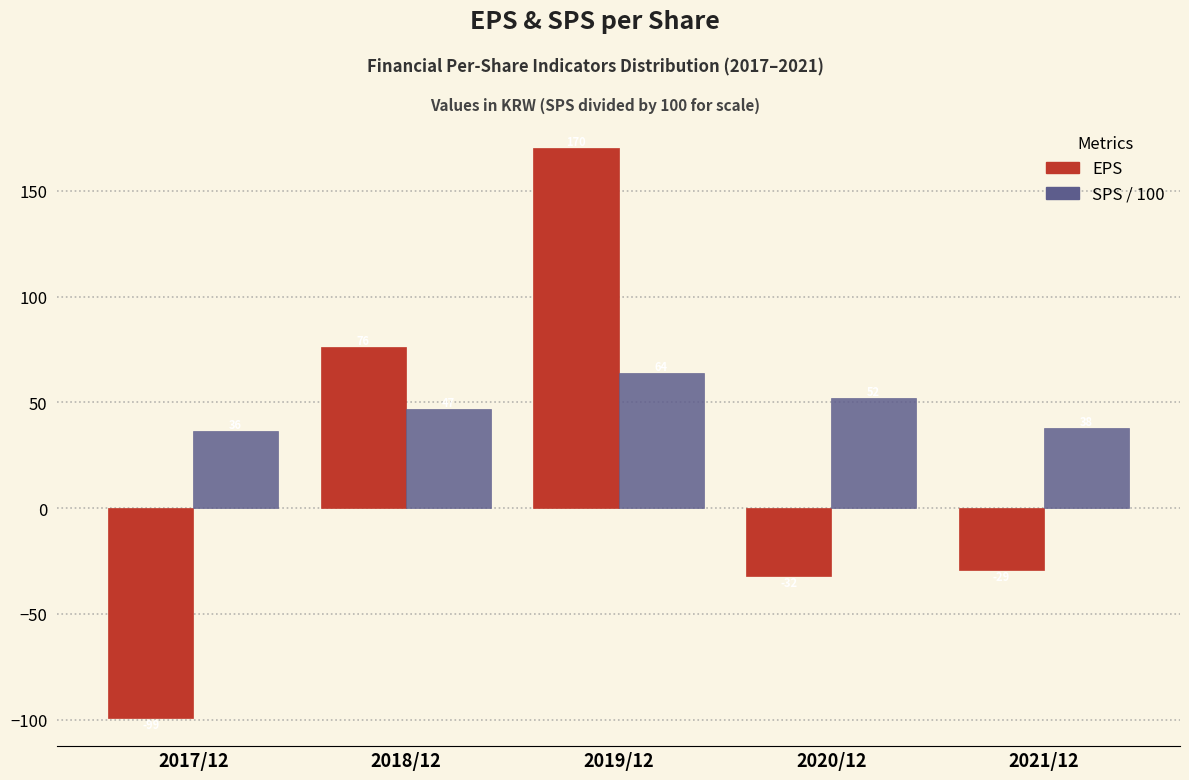

What is the average value of the EPS series?

17.2